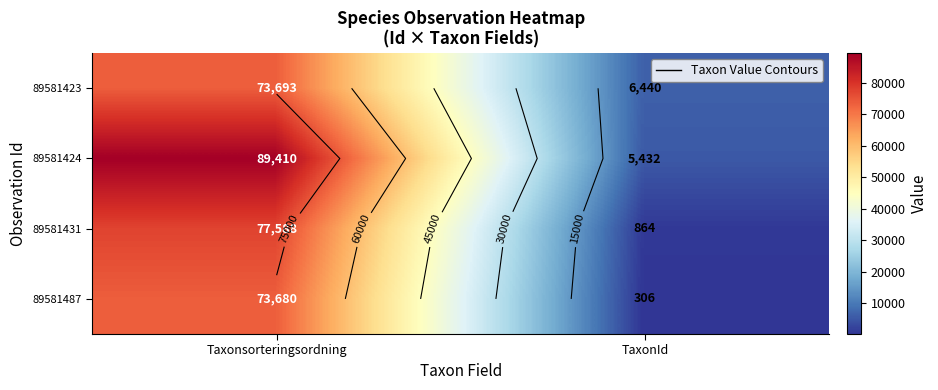

Which series changed the most between Taxonsorteringsordning and TaxonId?

89581424